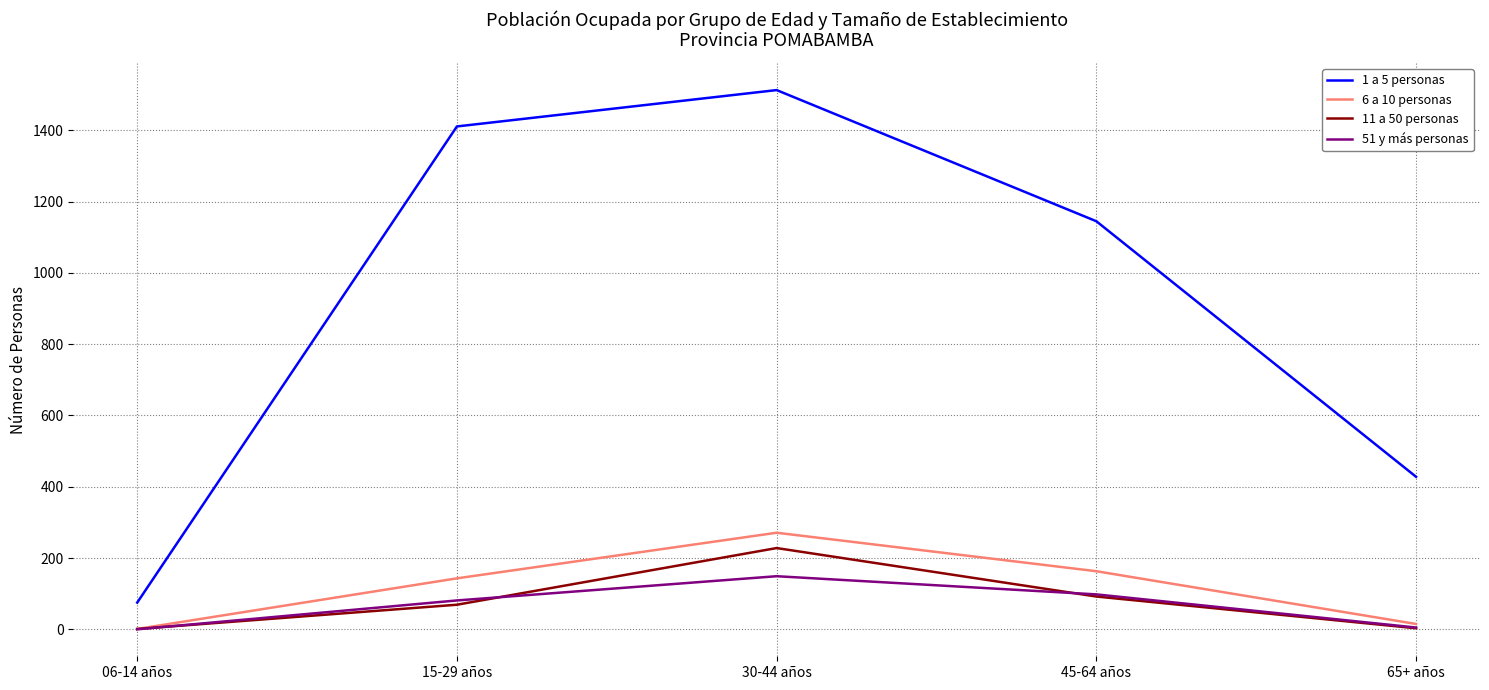

True or false: 1 a 5 personas and 51 y más personas intersect in this chart.

False